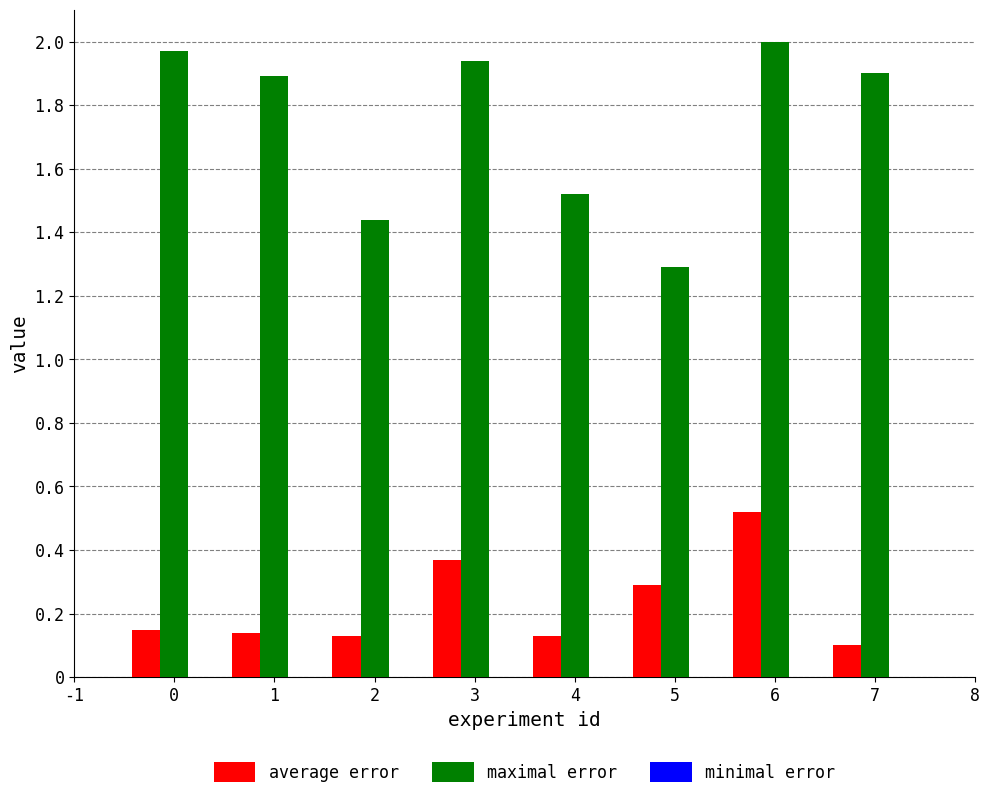

Are the bars grouped side by side (vs. stacked)?

Yes